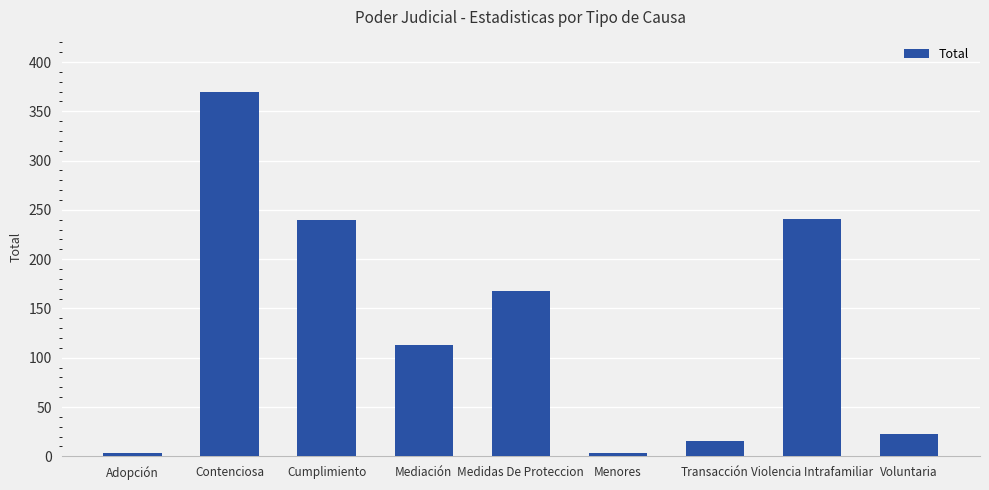

What is the ratio of the value at Mediación to the value at Contenciosa?

0.3